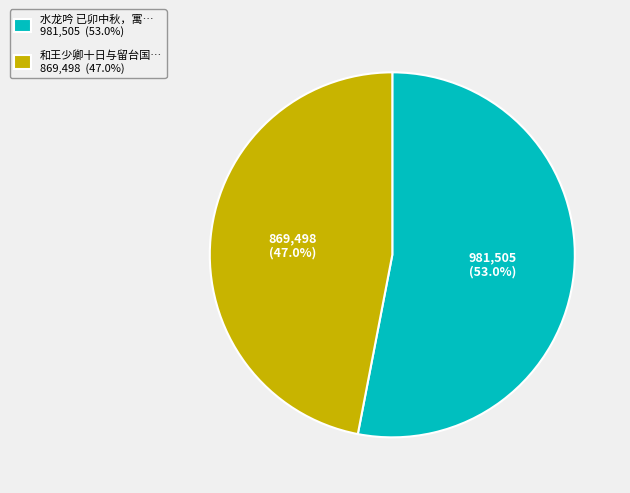

How many slices are in this pie chart?

2